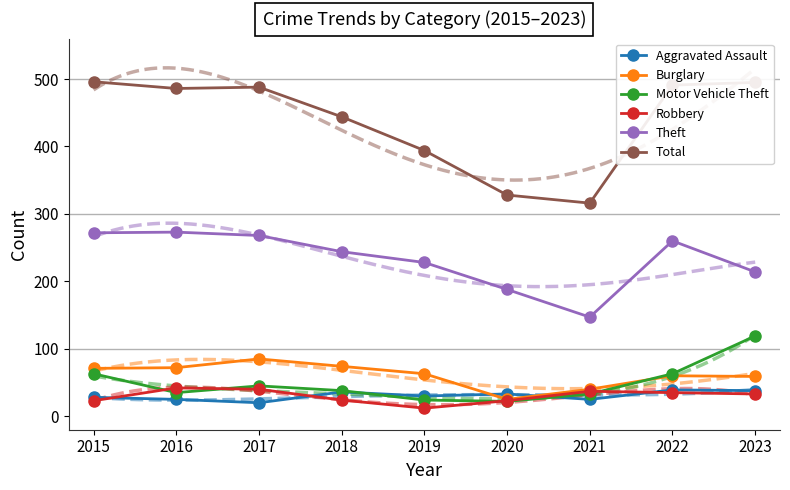

Rank the categories by Aggravated Assault value from highest to lowest.

2022, 2023, 2018, 2020, 2019, 2015, 2016, 2021, 2017